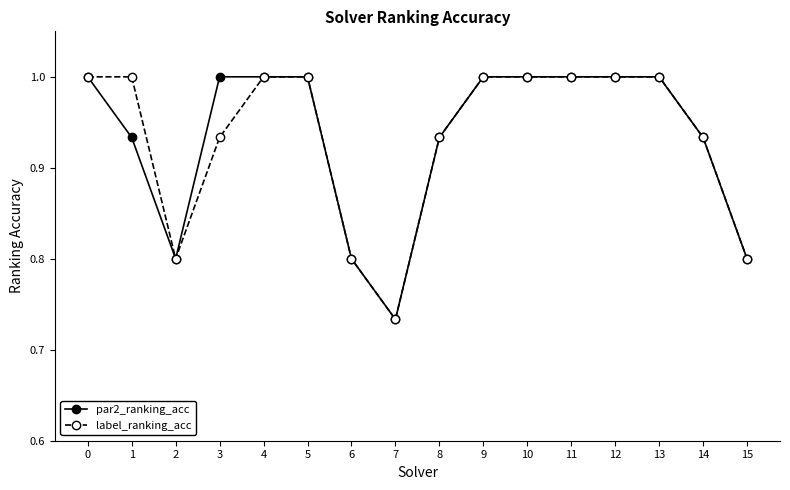

At which category does label_ranking_acc reach its first local valley?

2